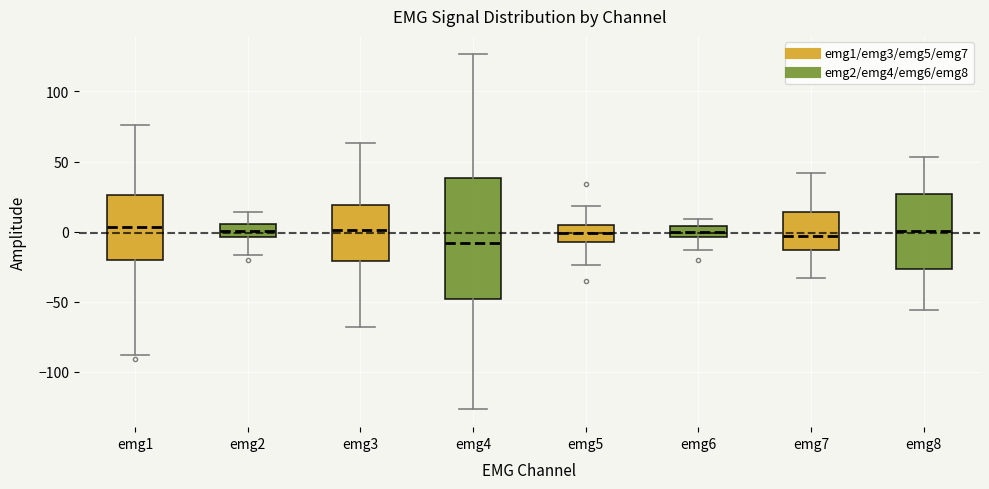

Where does the upper whisker of the box for emg5 end on the y-axis? The values are not printed on the chart, so give them approximately, as read against the axis.

20